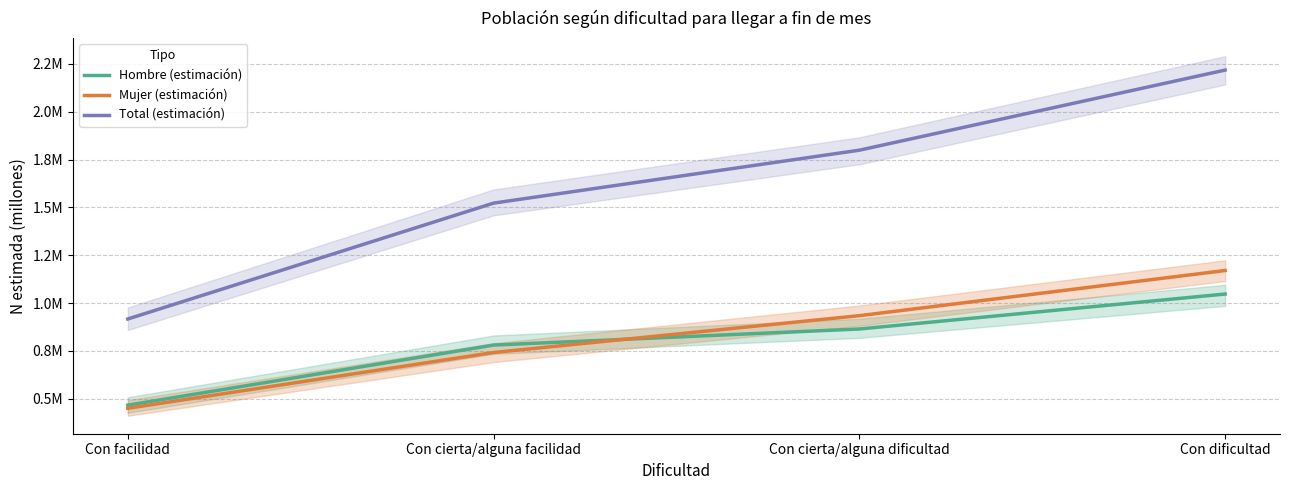

The value of Total (estimación) at Con cierta/alguna facilidad is 0.8. True or false?

False